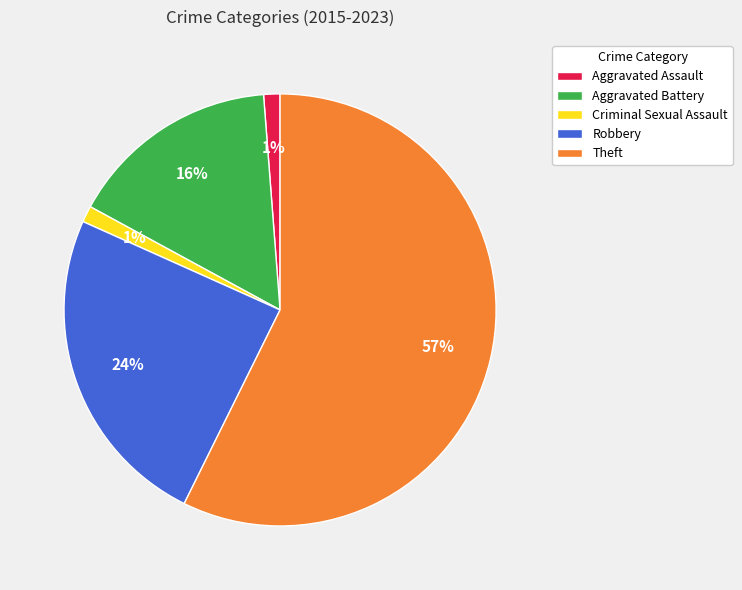

How many segments does this pie chart have?

5